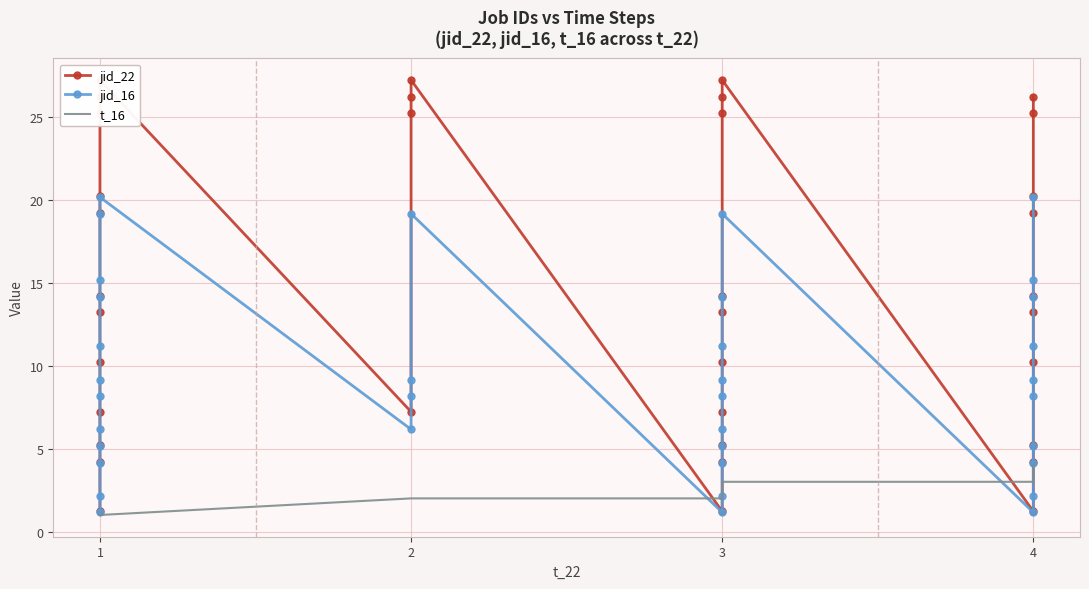

After their last crossing, which series has the higher values: t_16 or jid_22?

jid_22